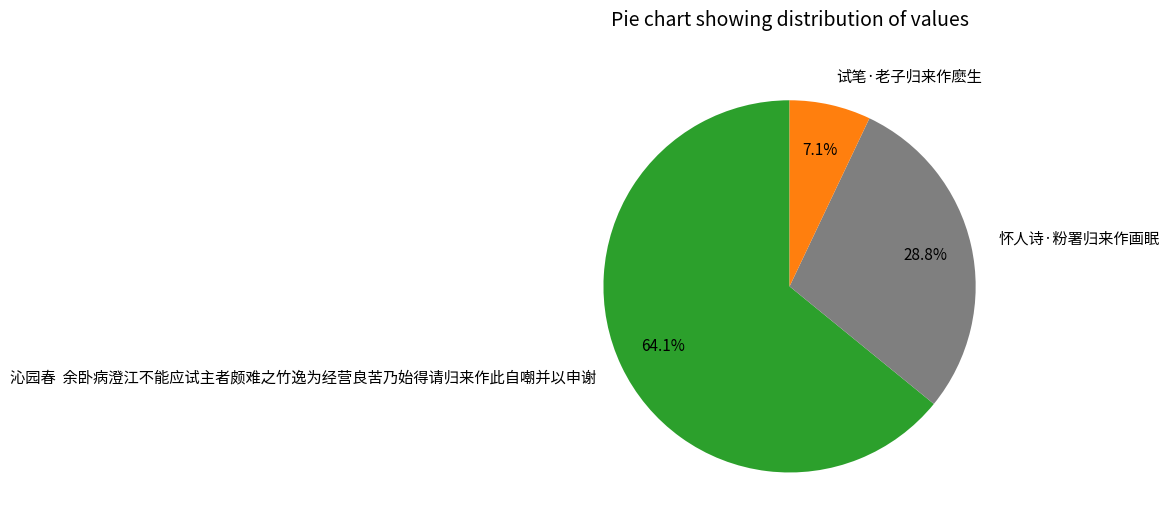

Does any single category account for the majority?

Yes